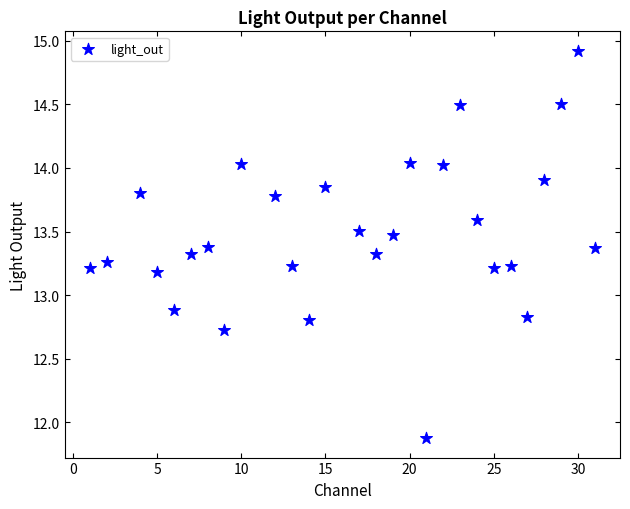

What Y value in the scatter plot is closest to 13?

12.9